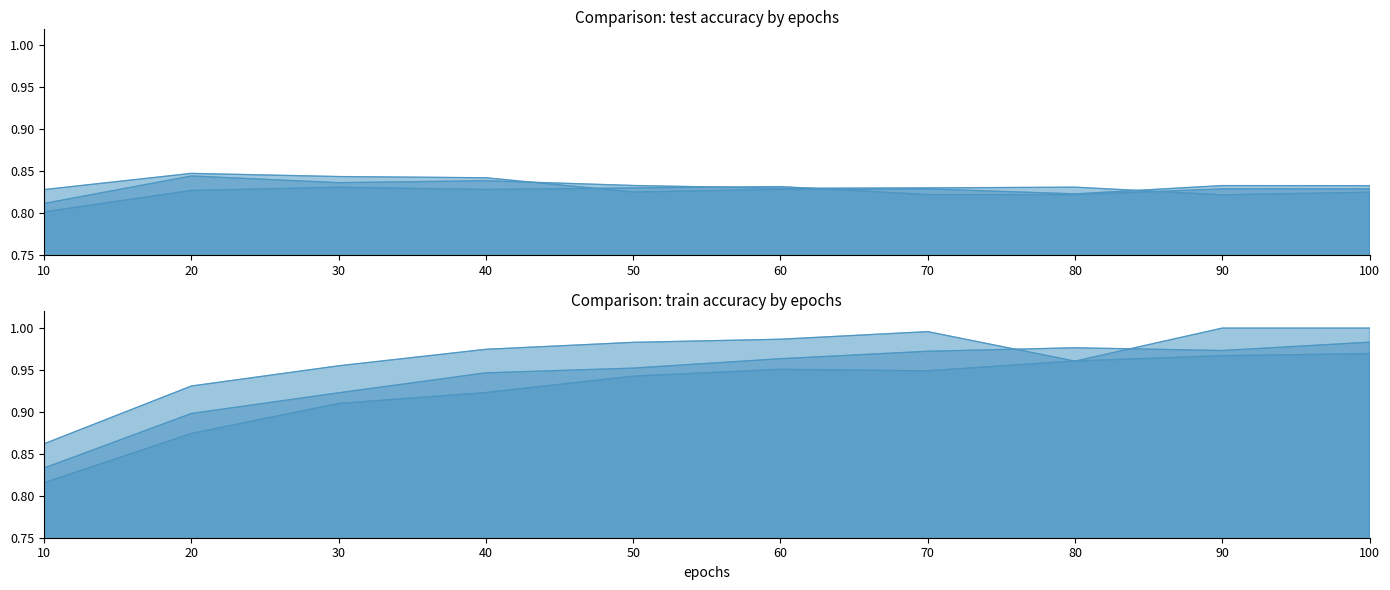

List the labels in order of test weight_decay: 0.0, dropout: 0.5 value, largest first.

60, 30, 50, 90, 100, 40, 20, 70, 80, 10